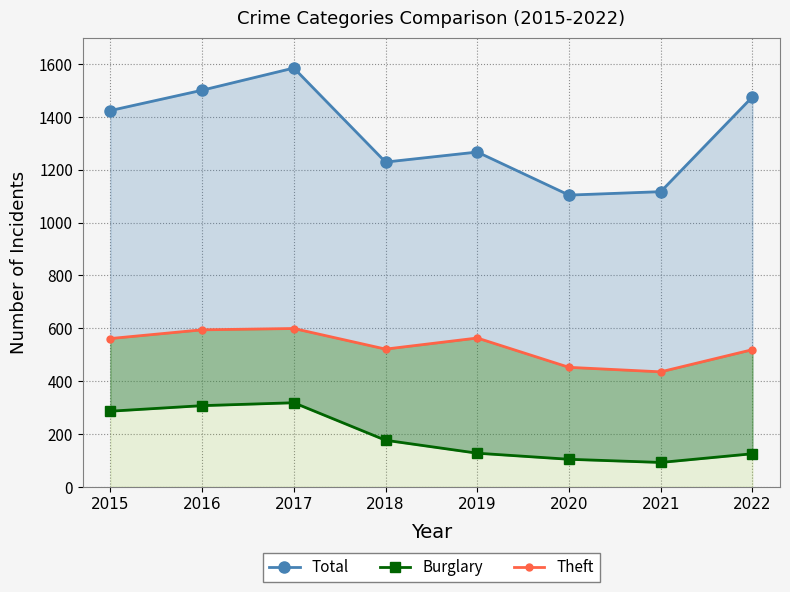

Reading left to right, list all the values displayed in this chart.

Total: 2015=1424	2016=1501	2017=1585	2018=1229	2019=1267	2020=1104	2021=1117	2022=1476
Burglary: 2015=286	2016=307	2017=318	2018=176	2019=127	2020=104	2021=92	2022=125
Theft: 2015=561	2016=594	2017=599	2018=521	2019=563	2020=452	2021=435	2022=519